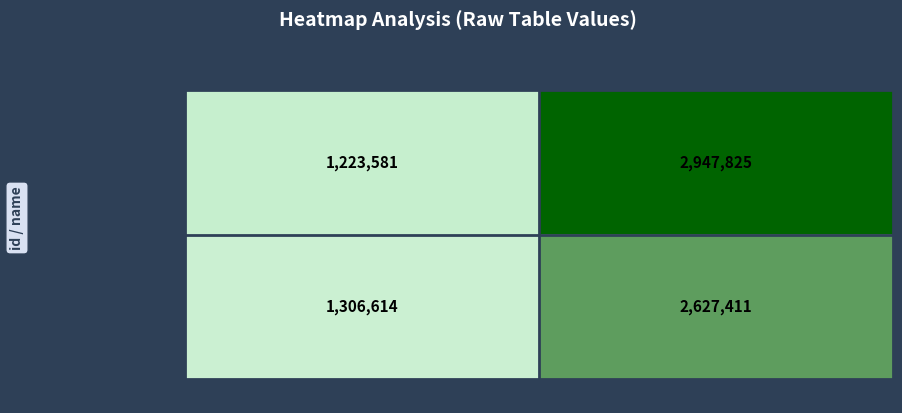

At which category does the chart reach its minimum across all series?

credit